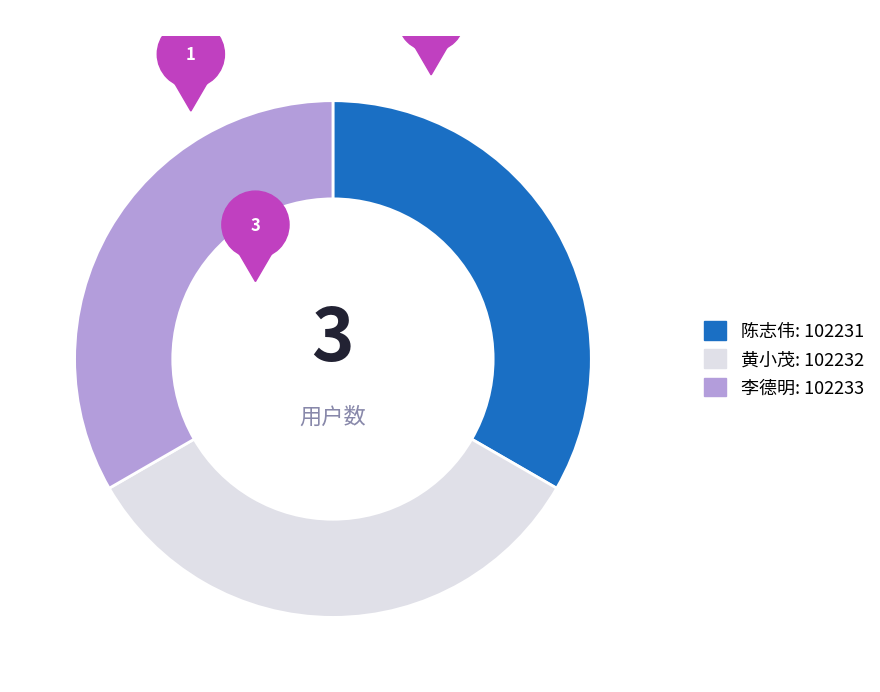

The 陈志伟 slice represents 33% of the pie. True or false?

True